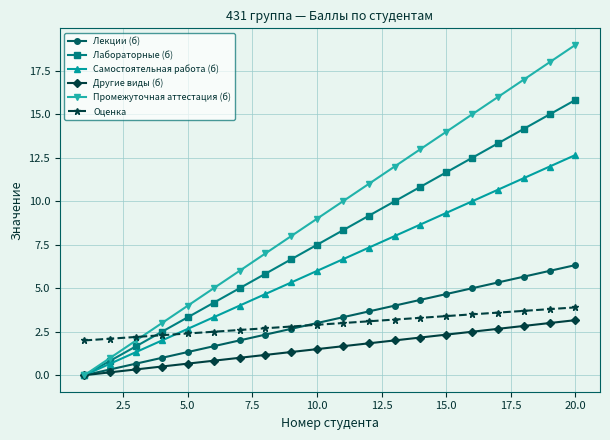

What is the value of the Промежуточная аттестация (б) point at the 18th from the left?

17.0